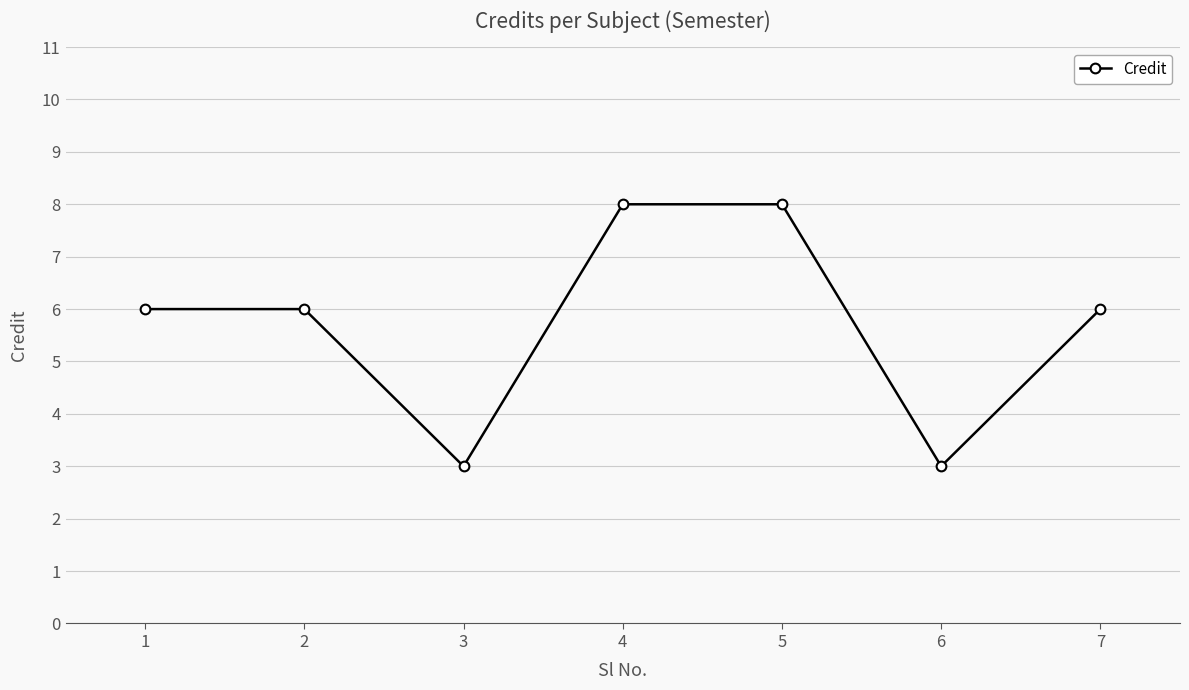

What is the ratio of the value at 6 to the value at 2?

0.5